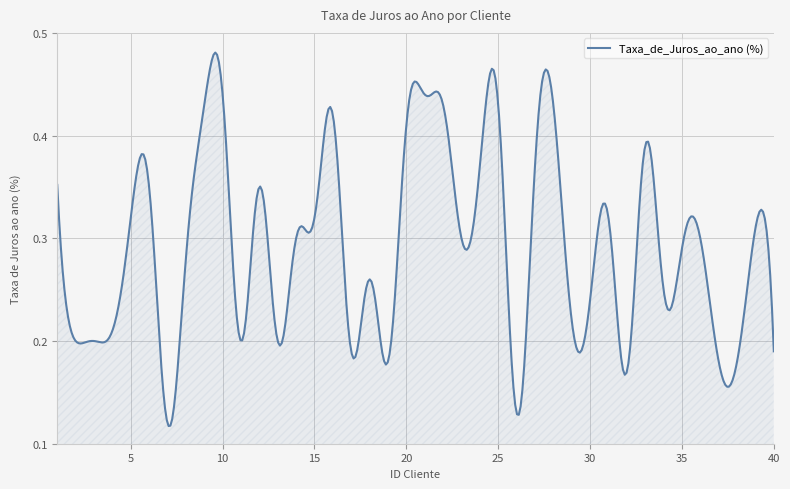

How many lines are shown in the chart?

1